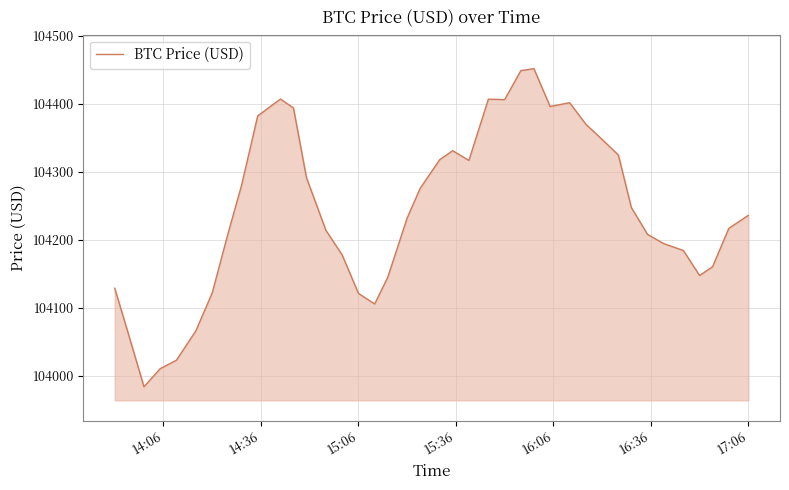

What is the minimum value shown in the chart?

103984.2